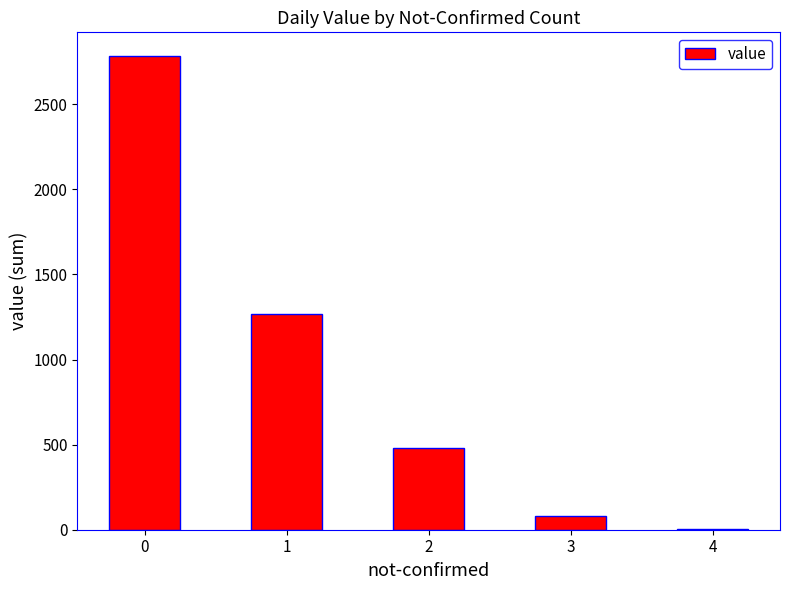

What is the change in value from 1 to 3?

-1186